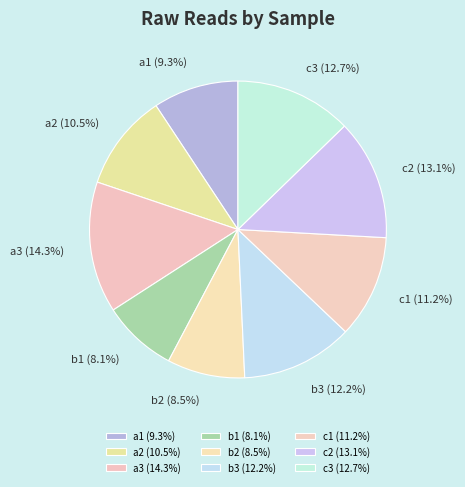

What percentage is the b3 slice, to the nearest percent?

12%